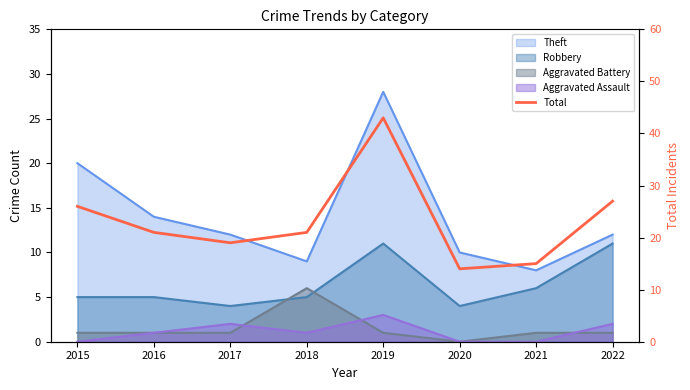

Rank the categories by value from lowest to highest.

2020, 2021, 2017, 2016, 2018, 2015, 2022, 2019